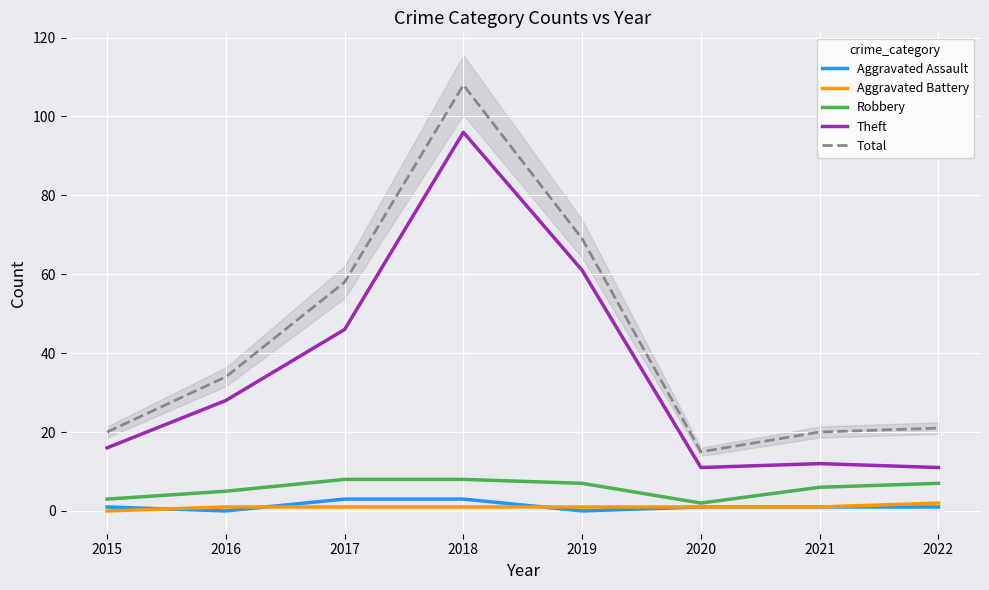

How many lines are shown in the chart?

5